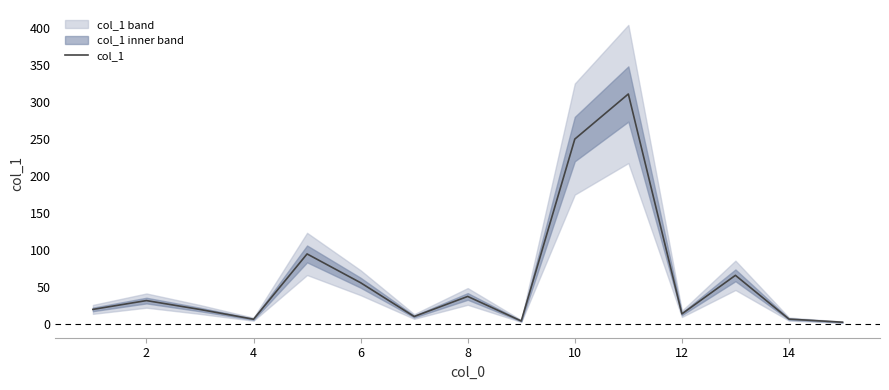

What is the highest value of the col_1 series?

311.0